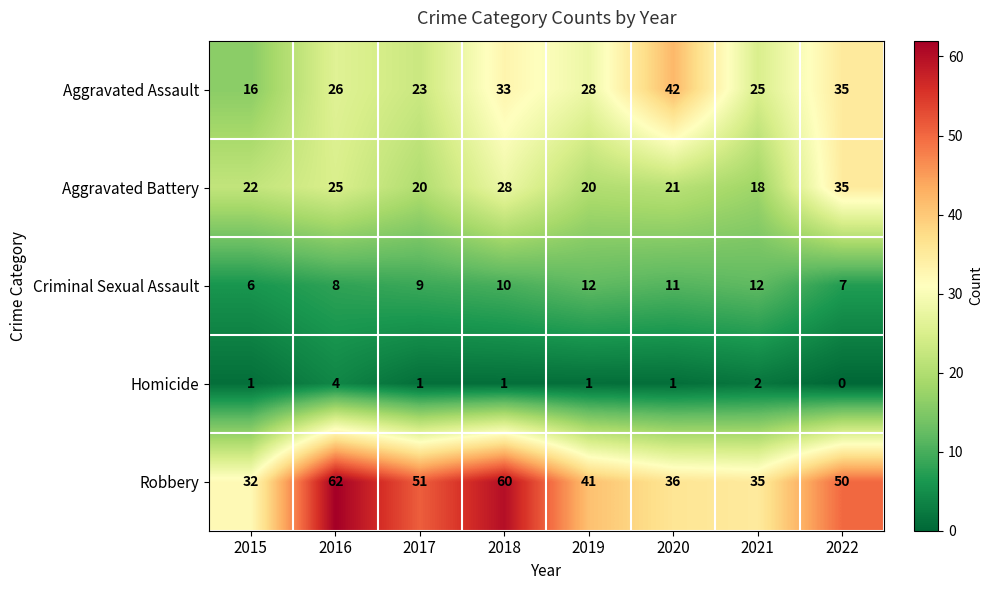

What is the difference between the second highest and second lowest values in the Aggravated Assault series?

12